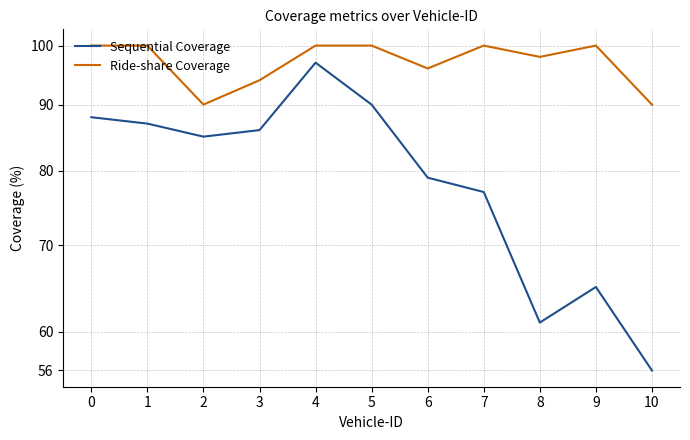

How many Ride-share Coverage values are between 94 and 100?

9